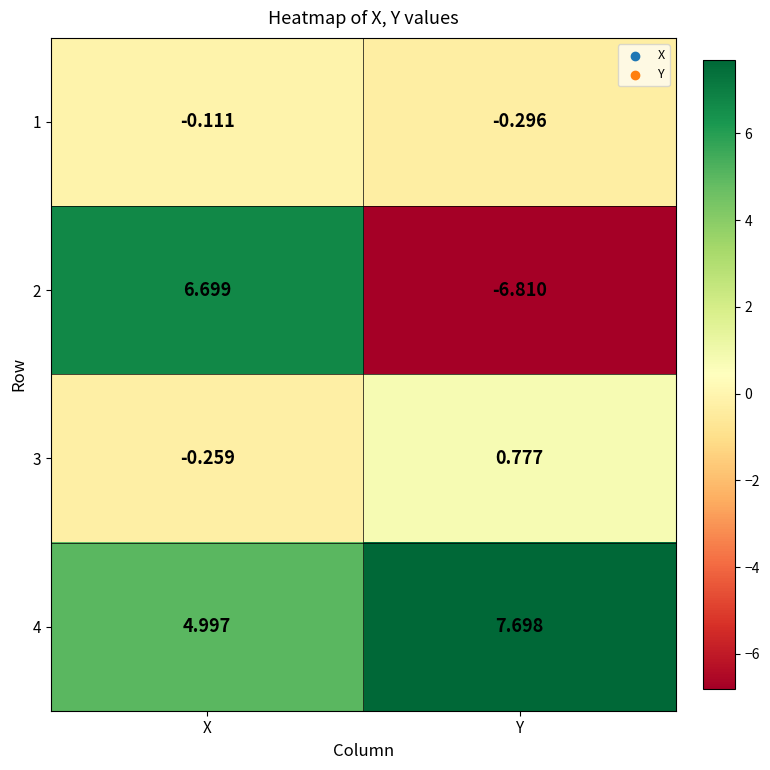

List the labels in order of 2 value, largest first.

X, Y